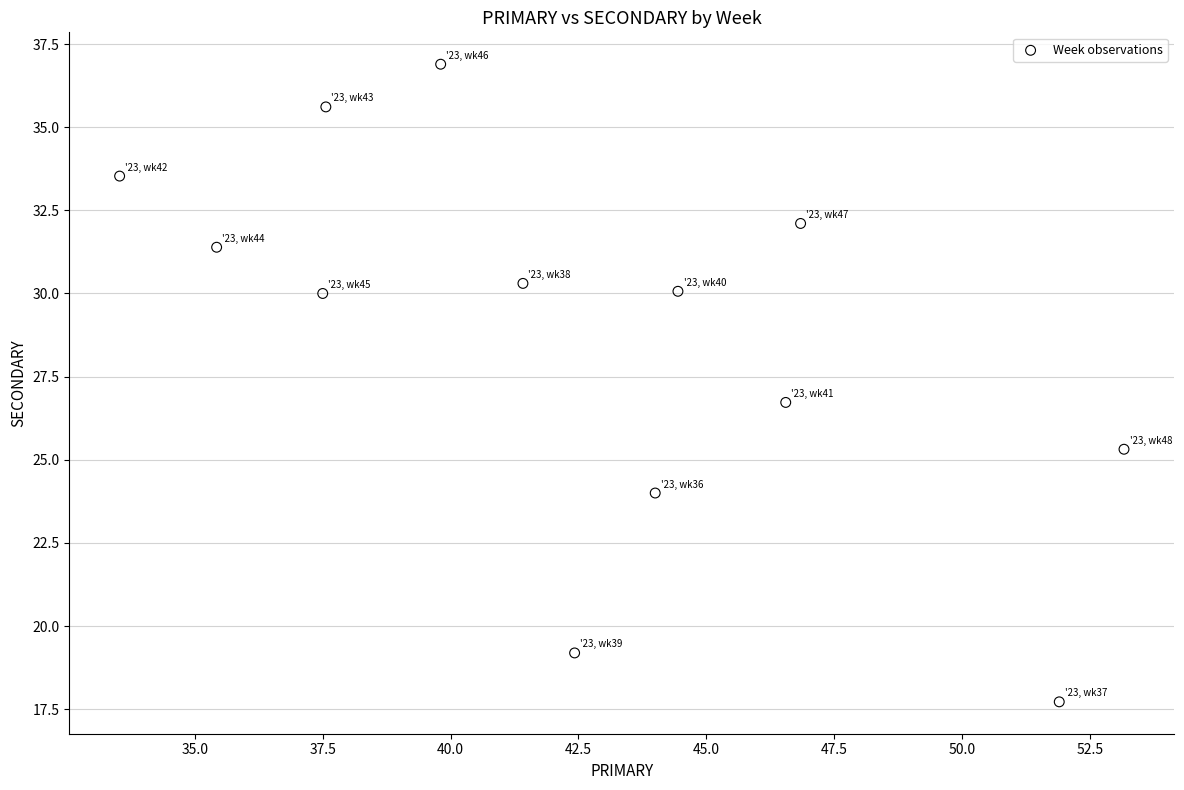

What is the range of Y values (max minus min)?

19.2